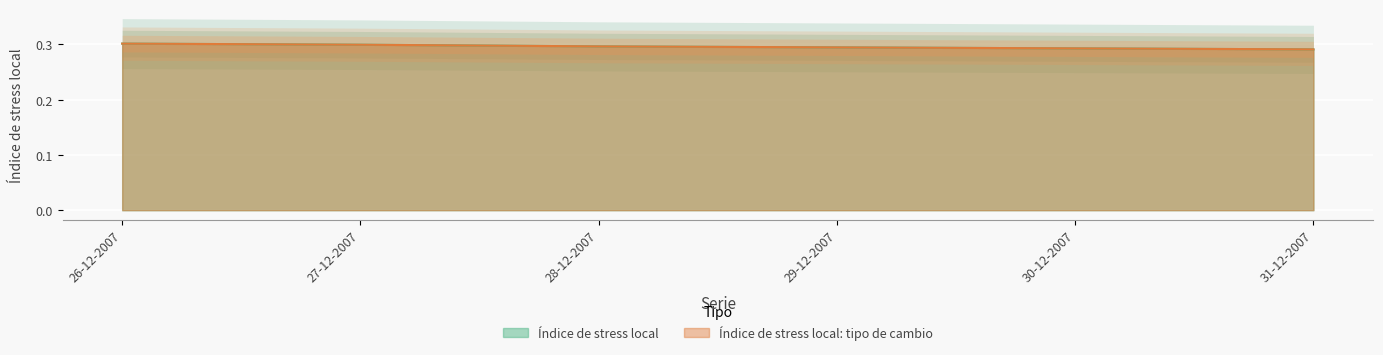

Which series has the widest spread of values?

Índice de stress local